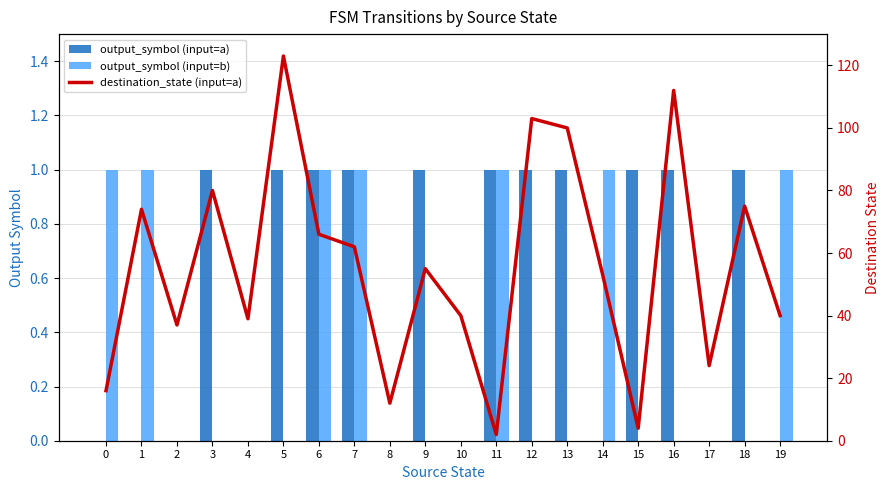

List the labels in order of output_symbol (input=b) value, smallest first.

2, 3, 4, 5, 8, 9, 10, 12, 13, 15, 16, 17, 18, 0, 1, 6, 7, 11, 14, 19